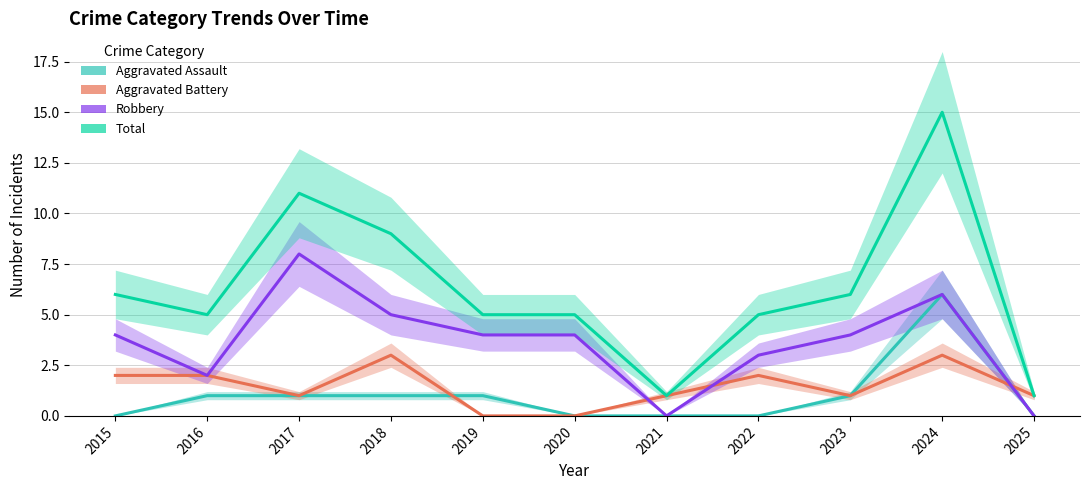

What is the average value of the Robbery series?

4